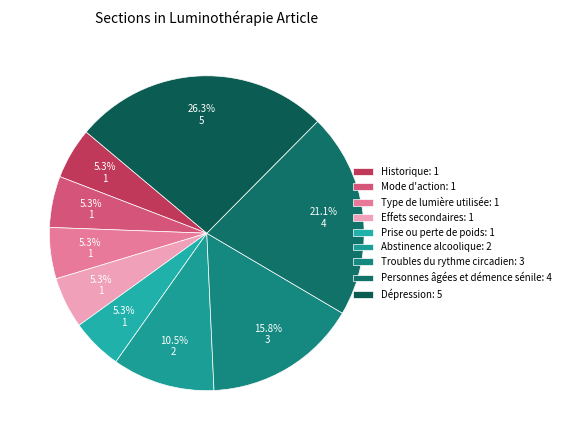

Is it true that Dépression is 26% of the pie?

True